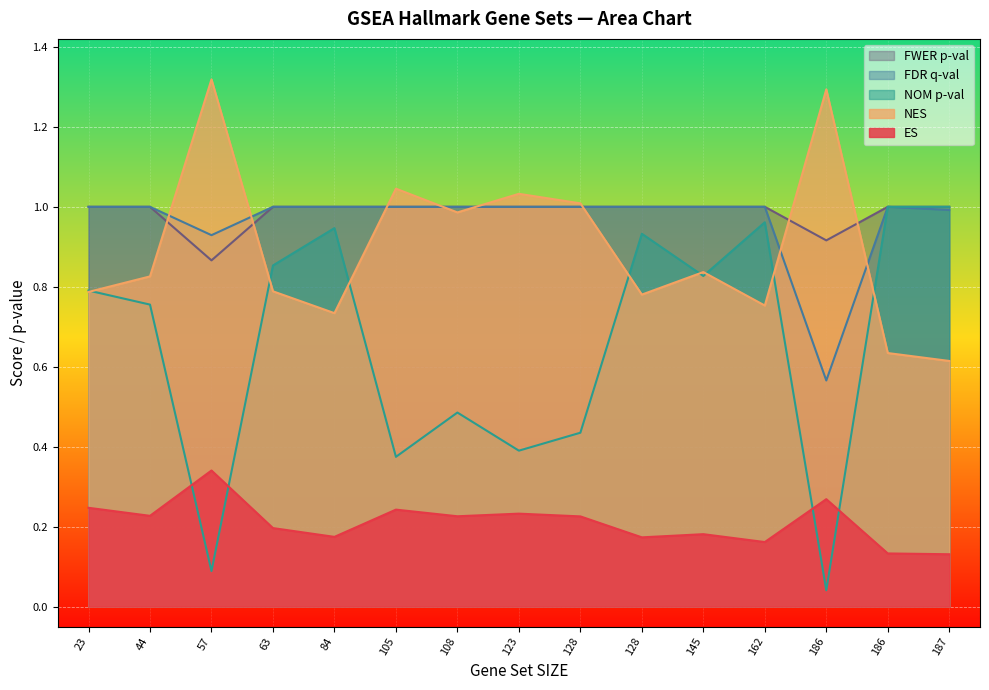

What is the value of the ES point at the 5th from the left?

0.2